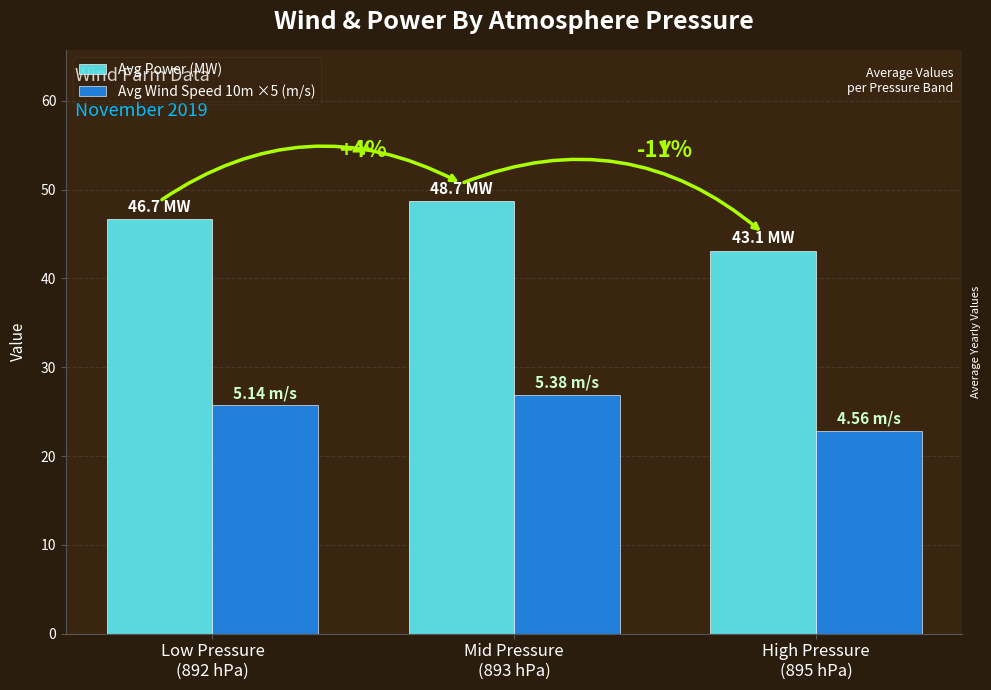

Read the Avg Power (MW) value at Mid Pressure
(893 hPa).

48.7